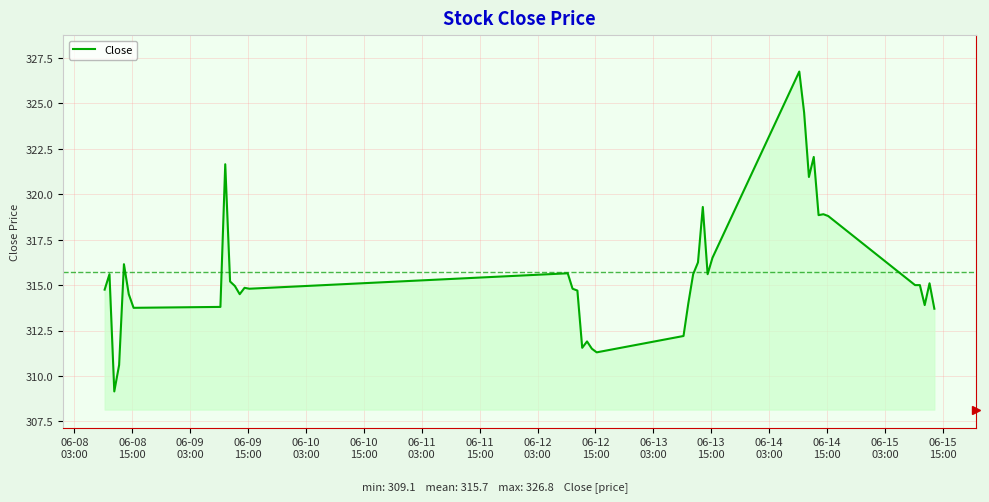

What is the smallest value displayed?

309.1